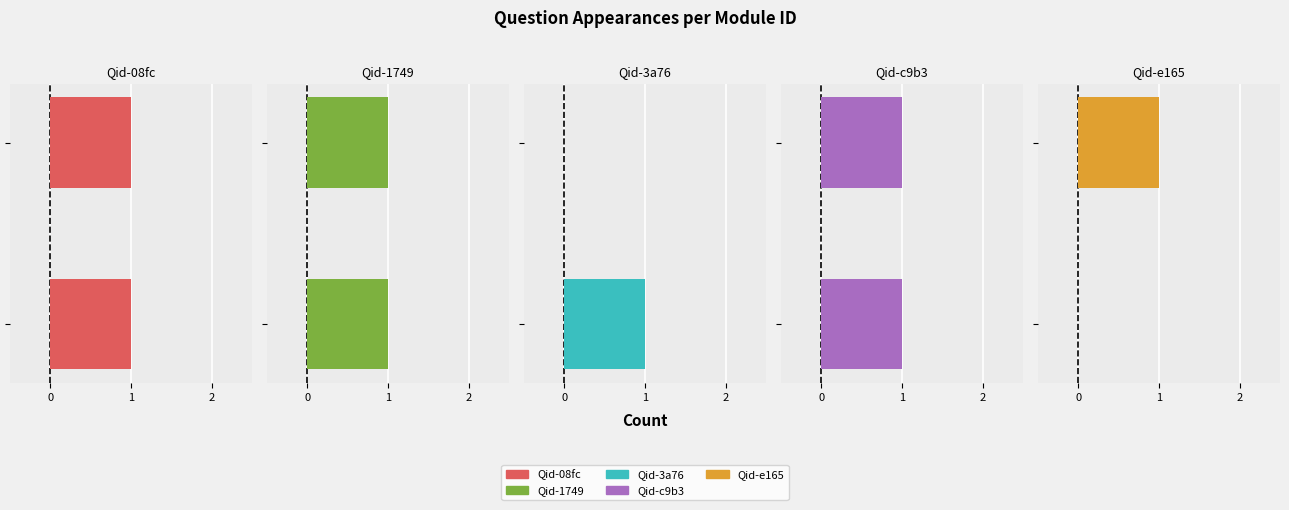

Which series has the largest total across all categories?

Qid-08fc